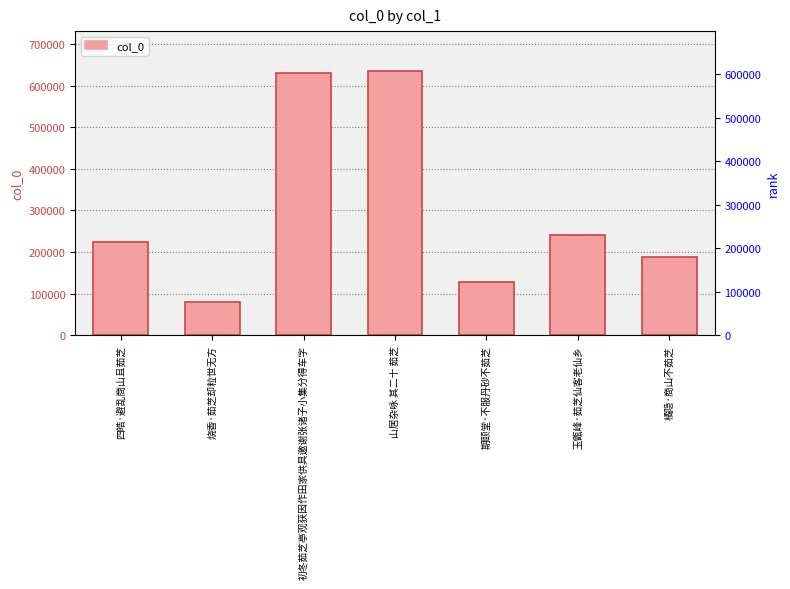

Reading right to left, list all the values displayed in this chart.

橘隐·商山不茹芝=187391	玉甑峰·茹芝仙客老仙乡=240939	期颐堂·不服丹砂不茹芝=127049	山居杂咏 其二十 茹芝=635714	初冬茹芝亭观获因作田家供具邀谢张诸子小集分得车字=629568	烧香·茹芝却粒世无方=79793	四皓·避乱商山且茹芝=225271